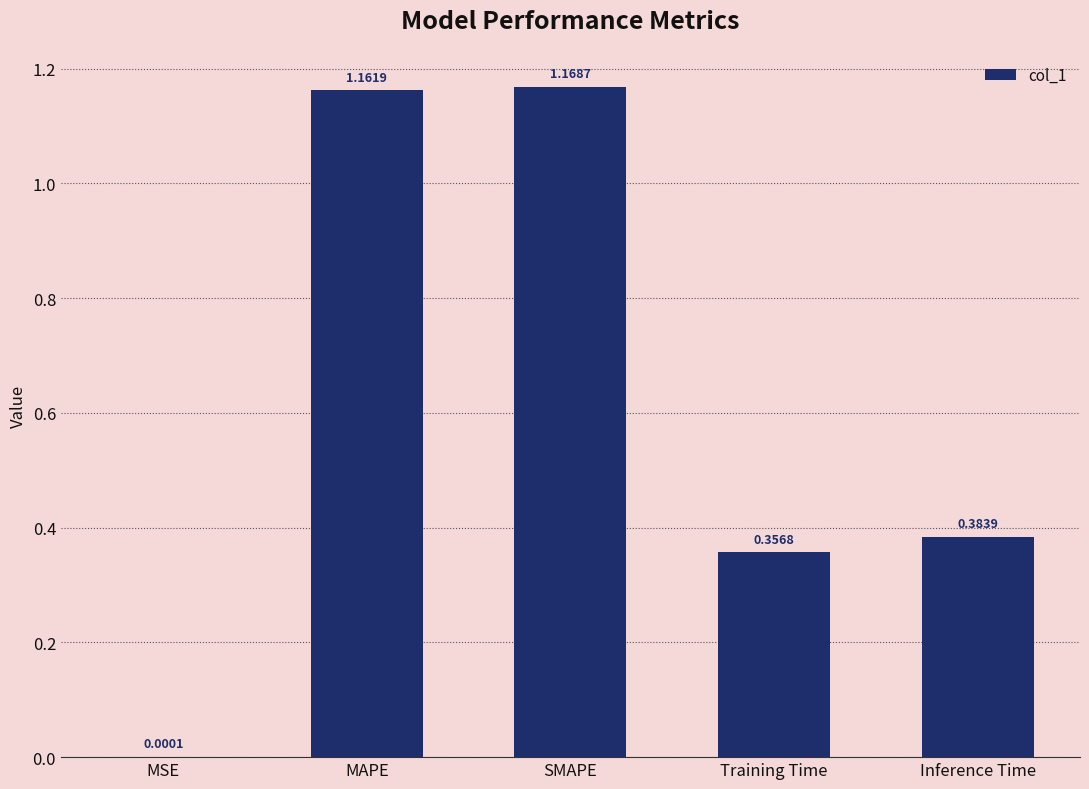

Between MSE and Inference Time, which is larger?

Inference Time